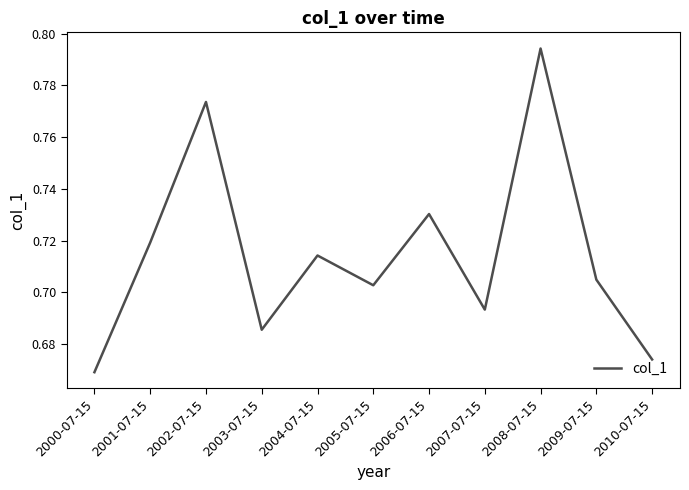

What position from the right is 2000-07-15?

11